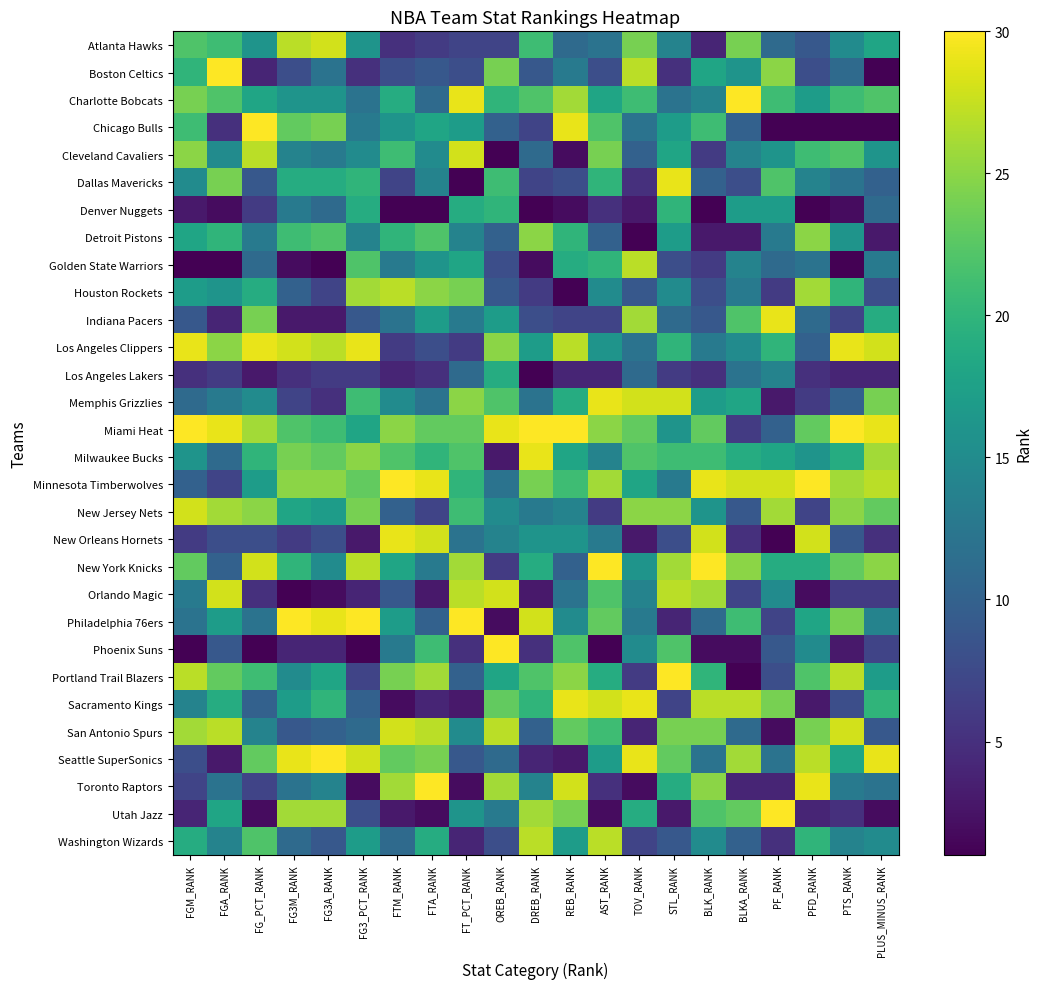

At how many categories does at least one series exceed 8?

21